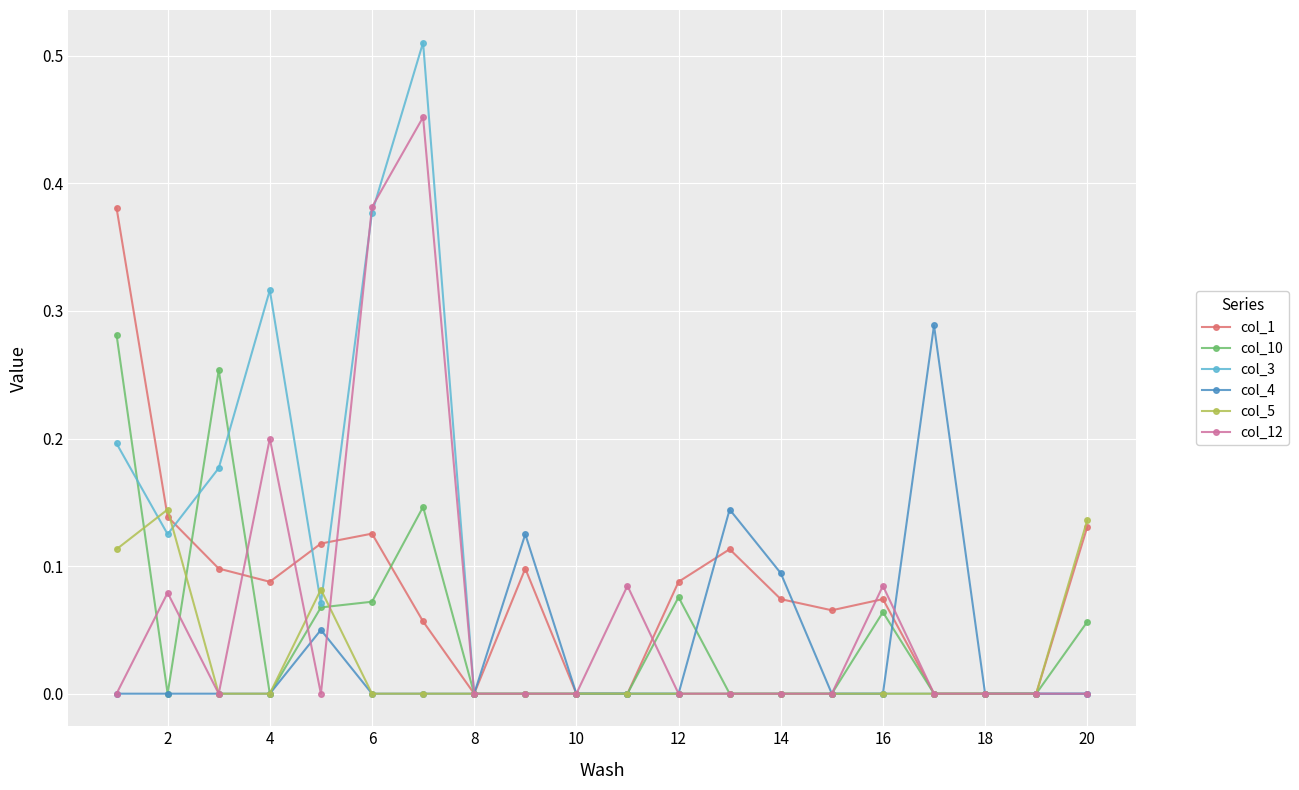

Which series has the largest range (max minus min)?

col_3